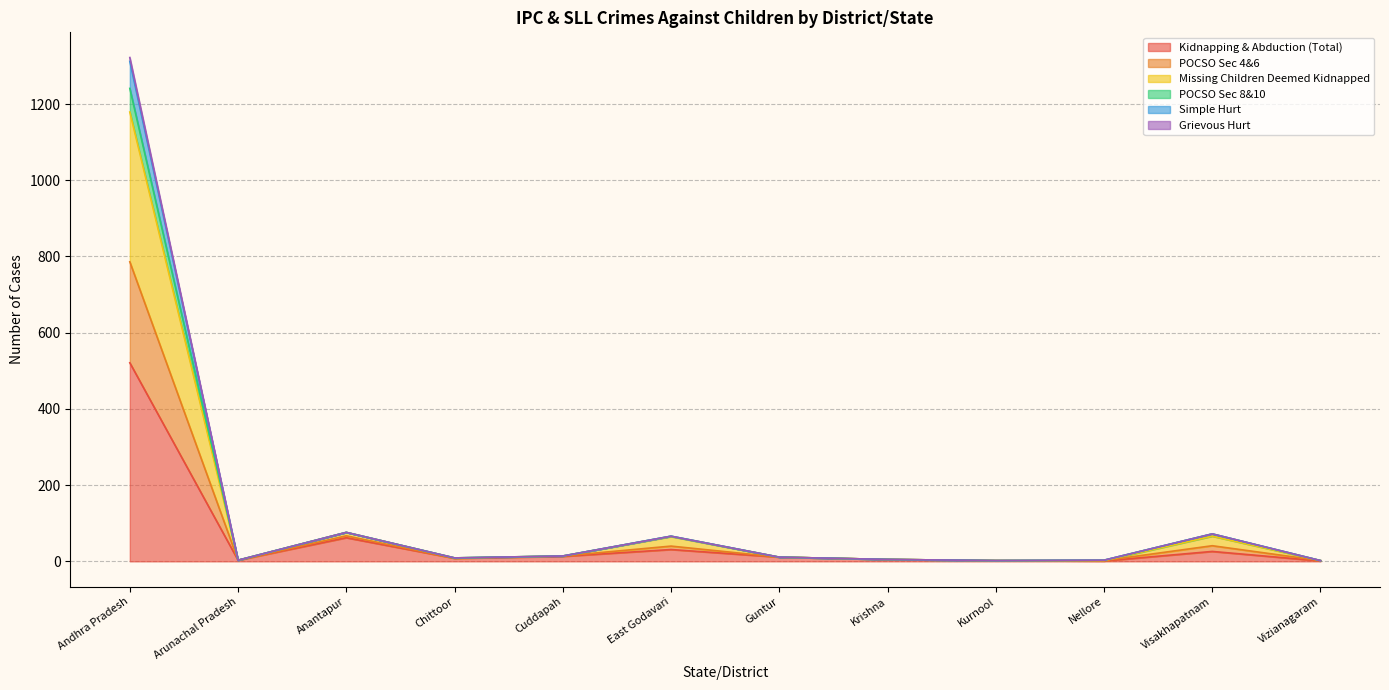

True or false: POCSO Sec 4&6 and POCSO Sec 8&10 intersect in this chart.

False